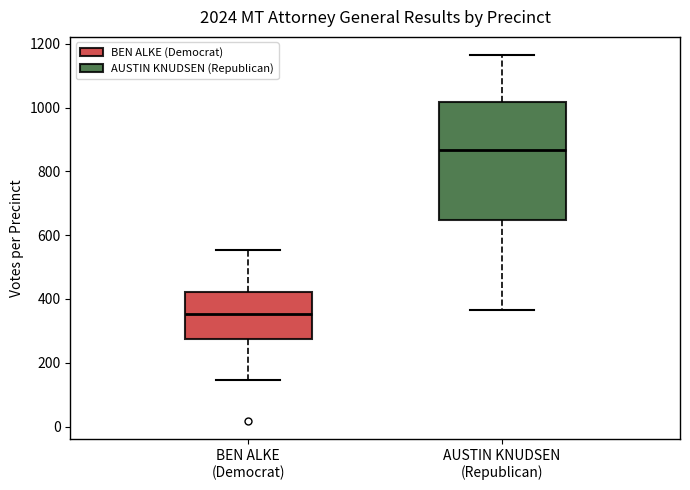

Which box is the tallest, from its lower edge to its upper edge?

AUSTIN KNUDSEN (Republican)